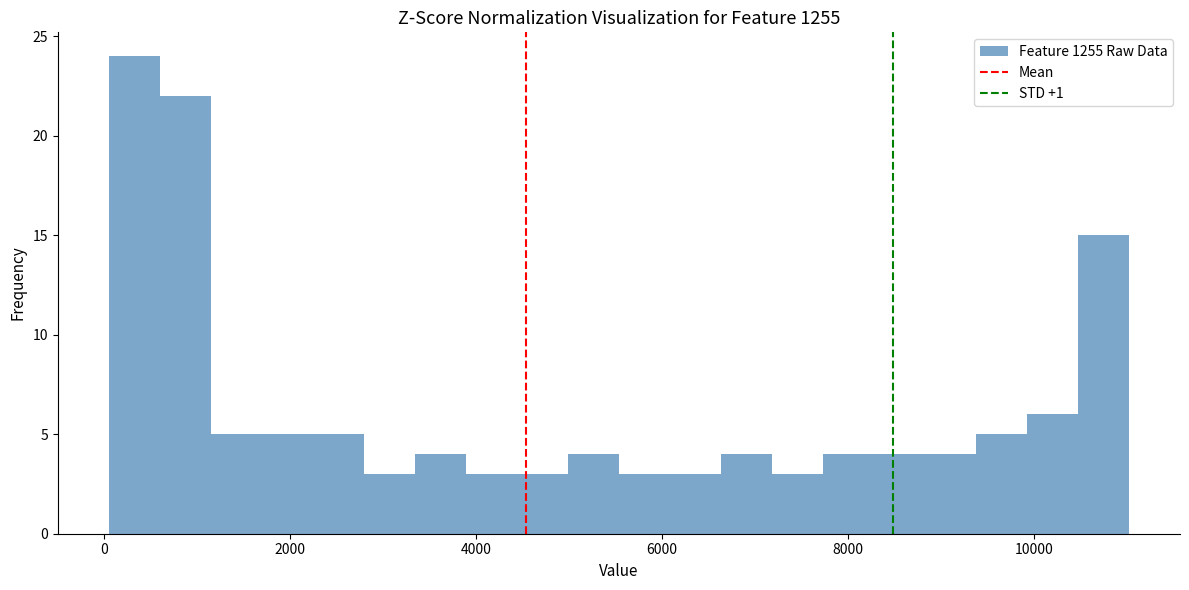

Around what value on the x-axis is the tallest bar? Give the approximate position of its centre, as read against the axis.

400